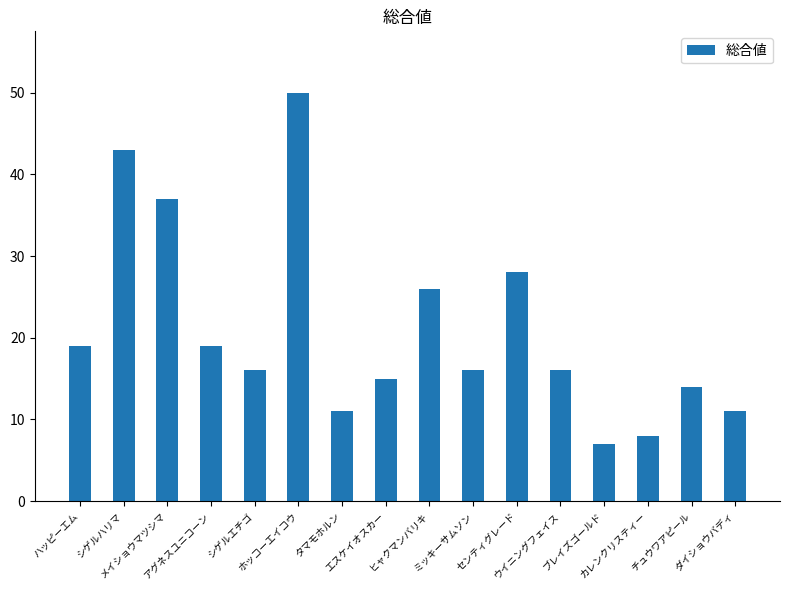

What is the difference between the values at ホッコーエイコウ and カレンクリスティー?

42